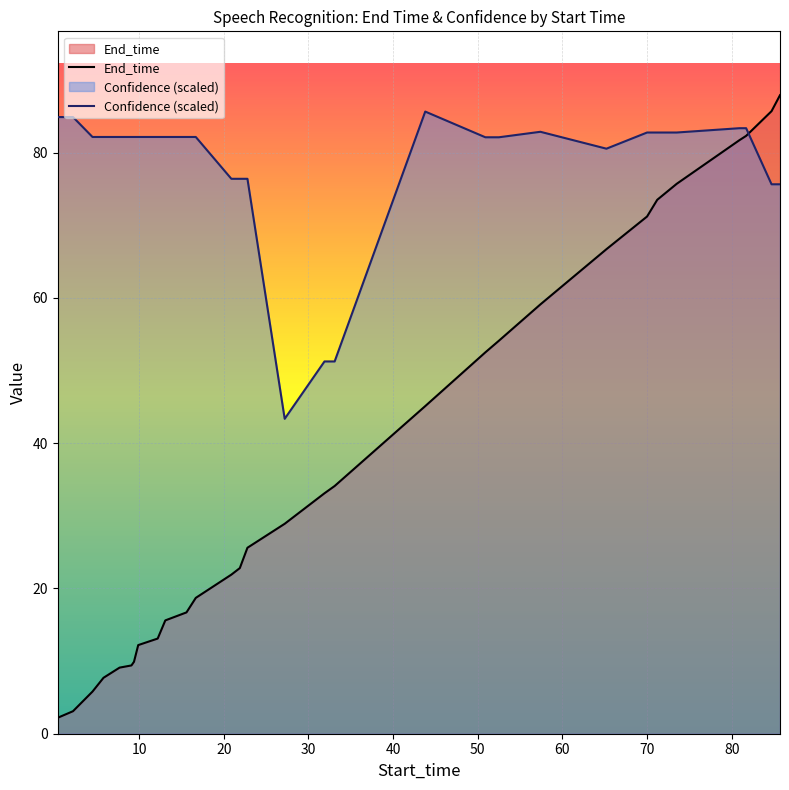

What is the difference between the maximum and minimum values in the Confidence (scaled) series?

42.3